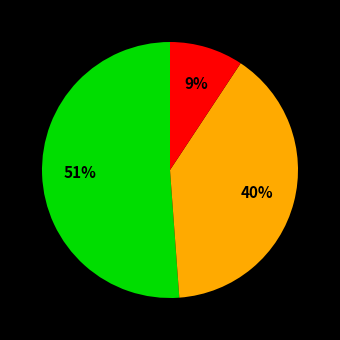

Is there any slice that represents more than half of the pie?

Yes